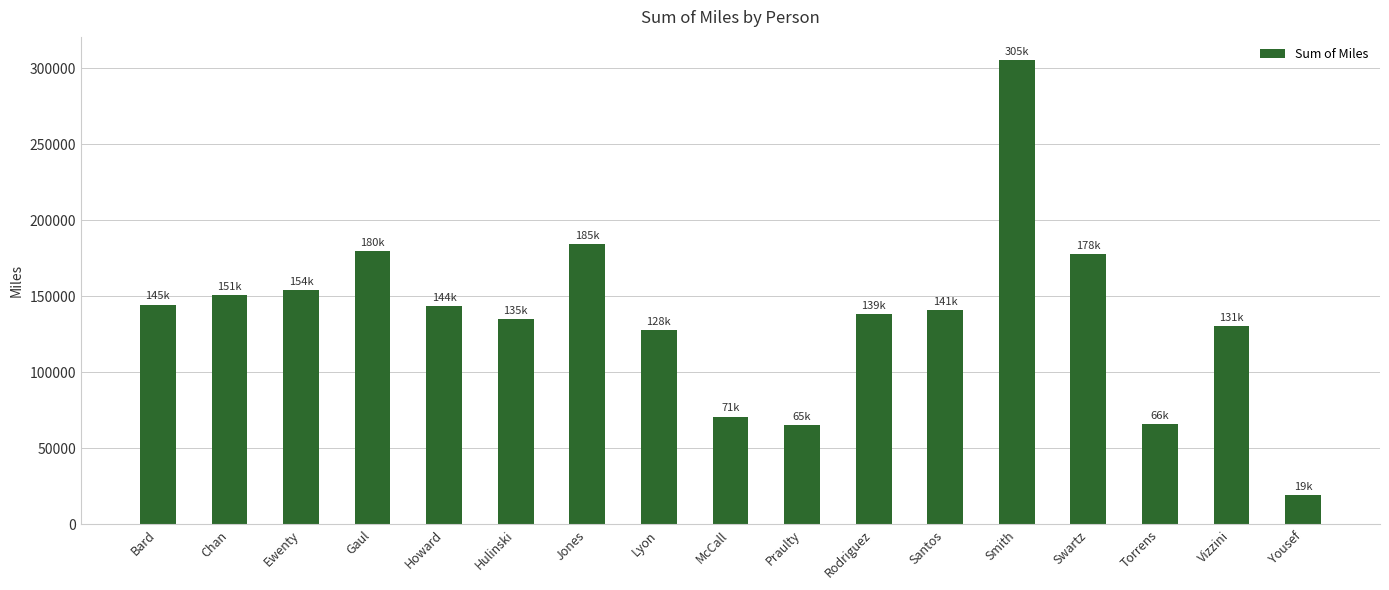

What is the change in value from Ewenty to Praulty?

-89112.9